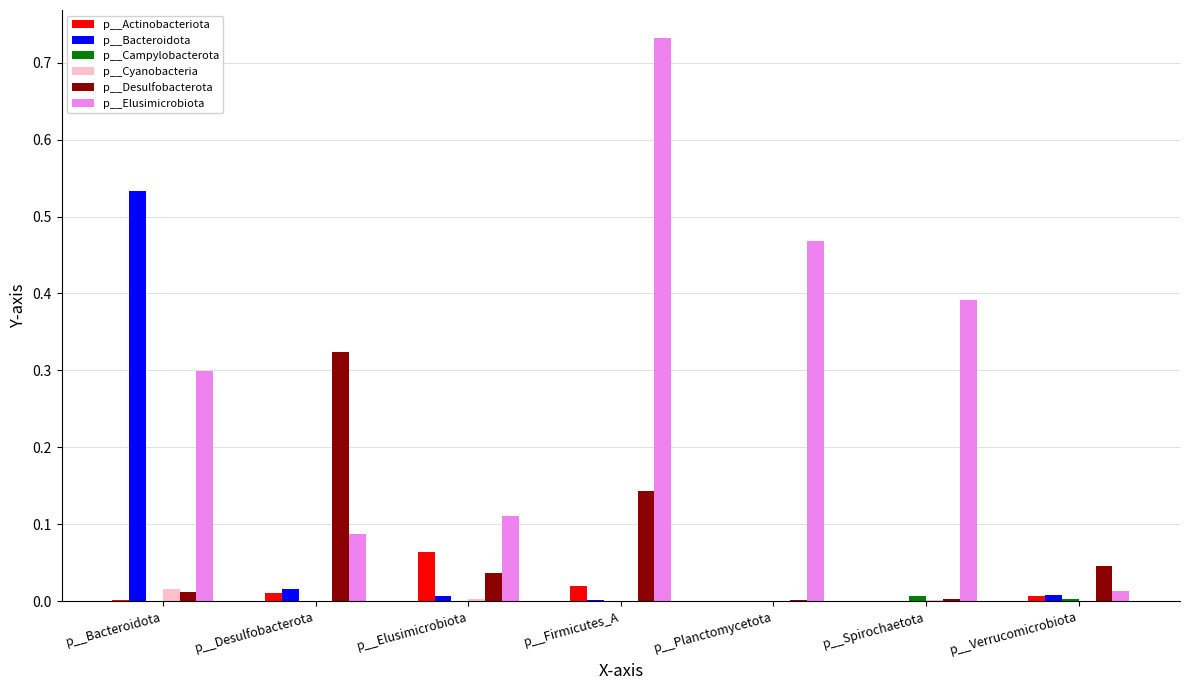

Where is p__Elusimicrobiota nearest to the value 0?

p__Verrucomicrobiota